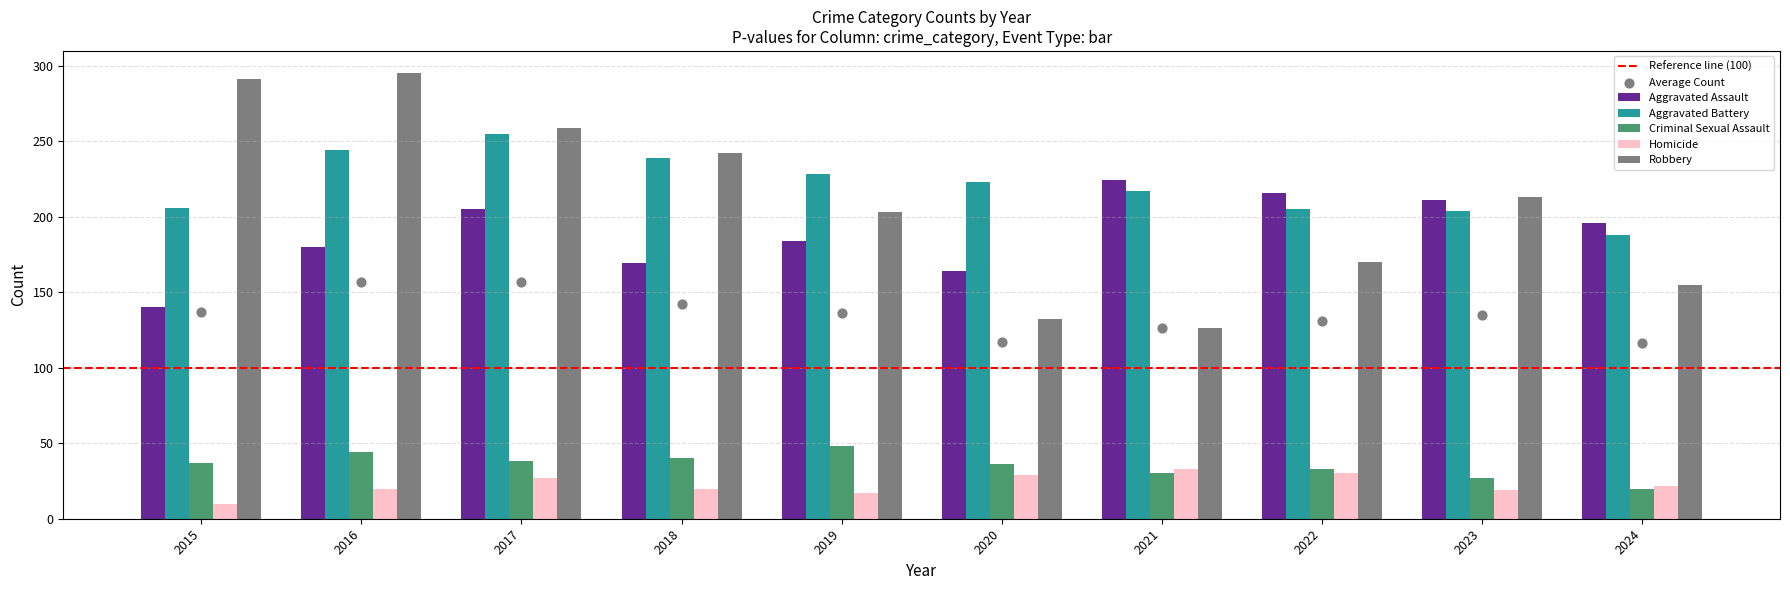

Which series reaches the maximum Y coordinate?

Robbery